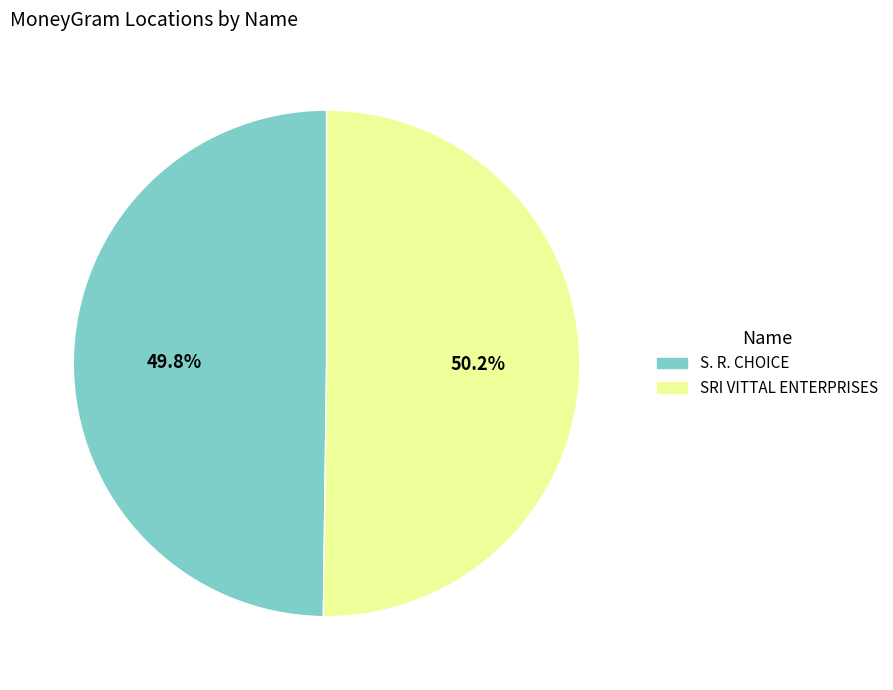

True or false: S. R. CHOICE accounts for 43% of the total.

False